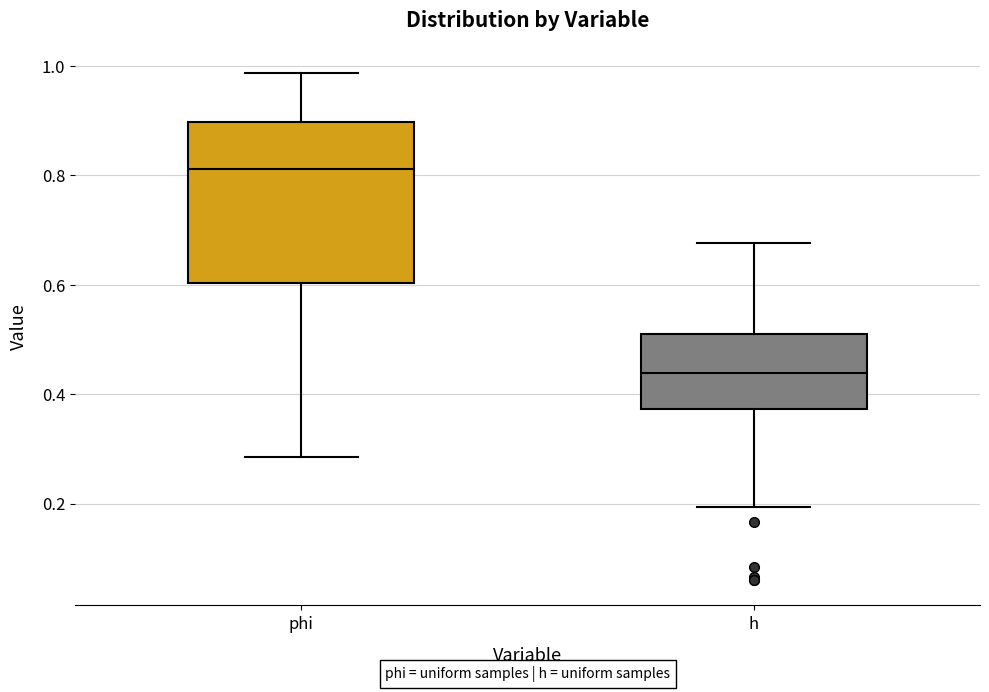

Reading left to right, transcribe this box plot: for each box, give where its median line is, the range the box spans, and where its two whiskers end, as read against the y-axis. The values are not printed on the chart, so give them approximately, as read against the axis.

phi: median 0.82, box 0.60 to 0.90, whiskers 0.28 to 0.98
h: median 0.44, box 0.38 to 0.52, whiskers 0.20 to 0.68